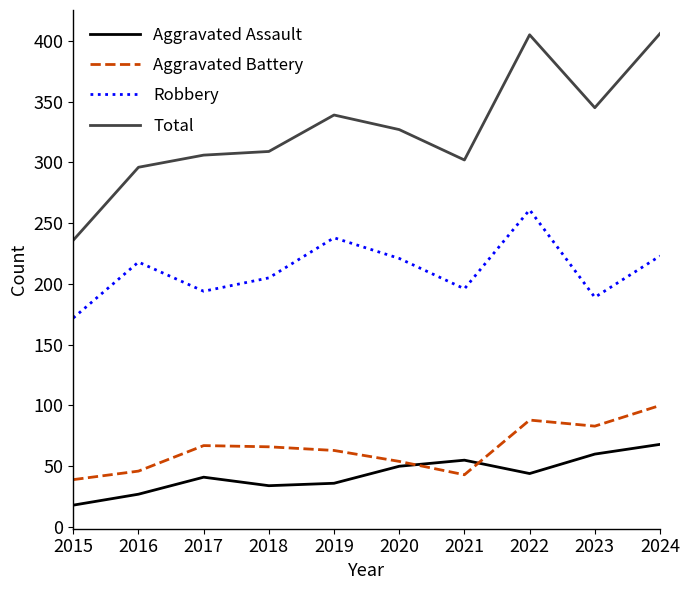

Where is the first local maximum for Robbery?

2016